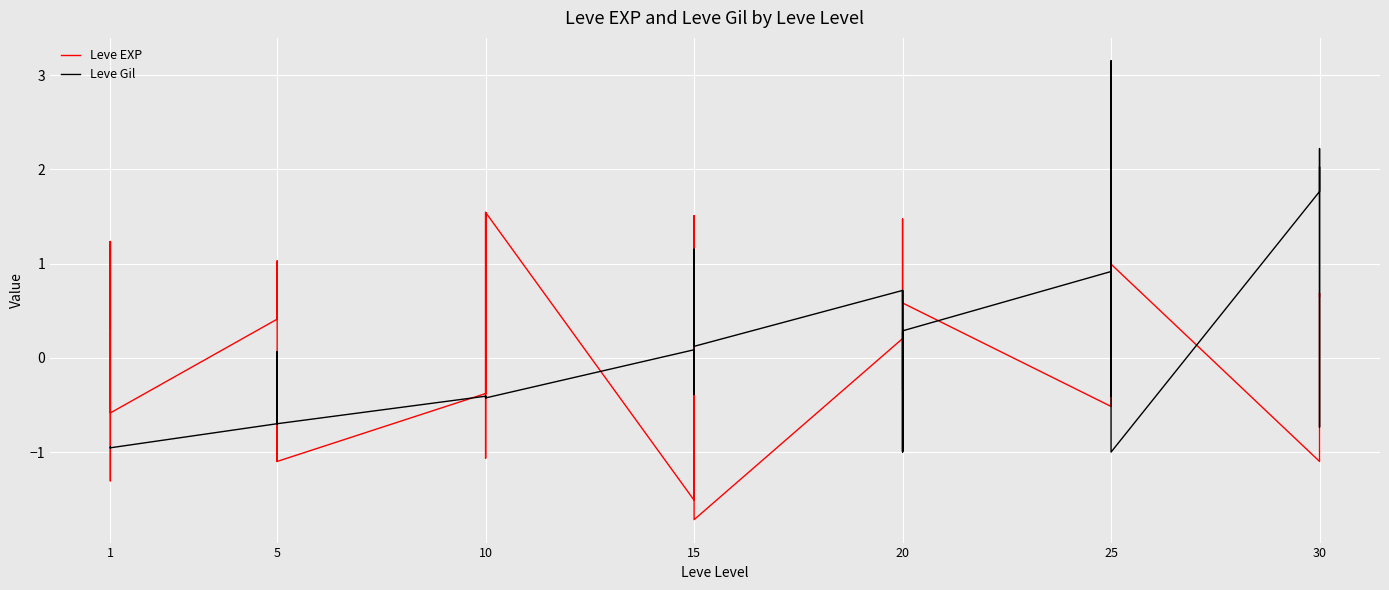

Rank the series at 1 from lowest to highest value.

Leve Gil, Leve EXP